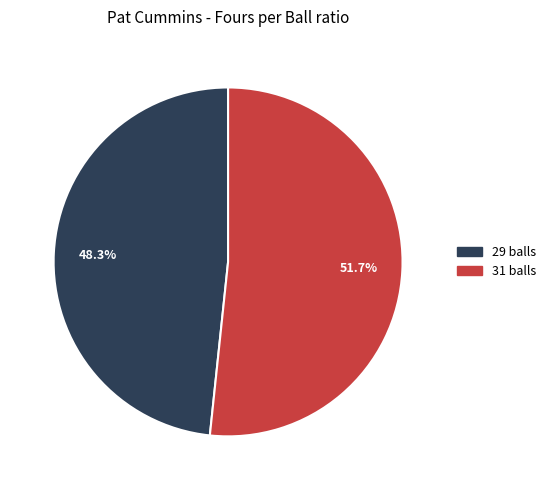

Which slice is the largest?

31 balls